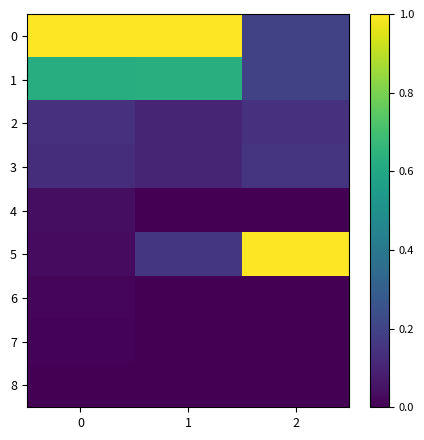

Which series changed the most between 0 and 2?

5